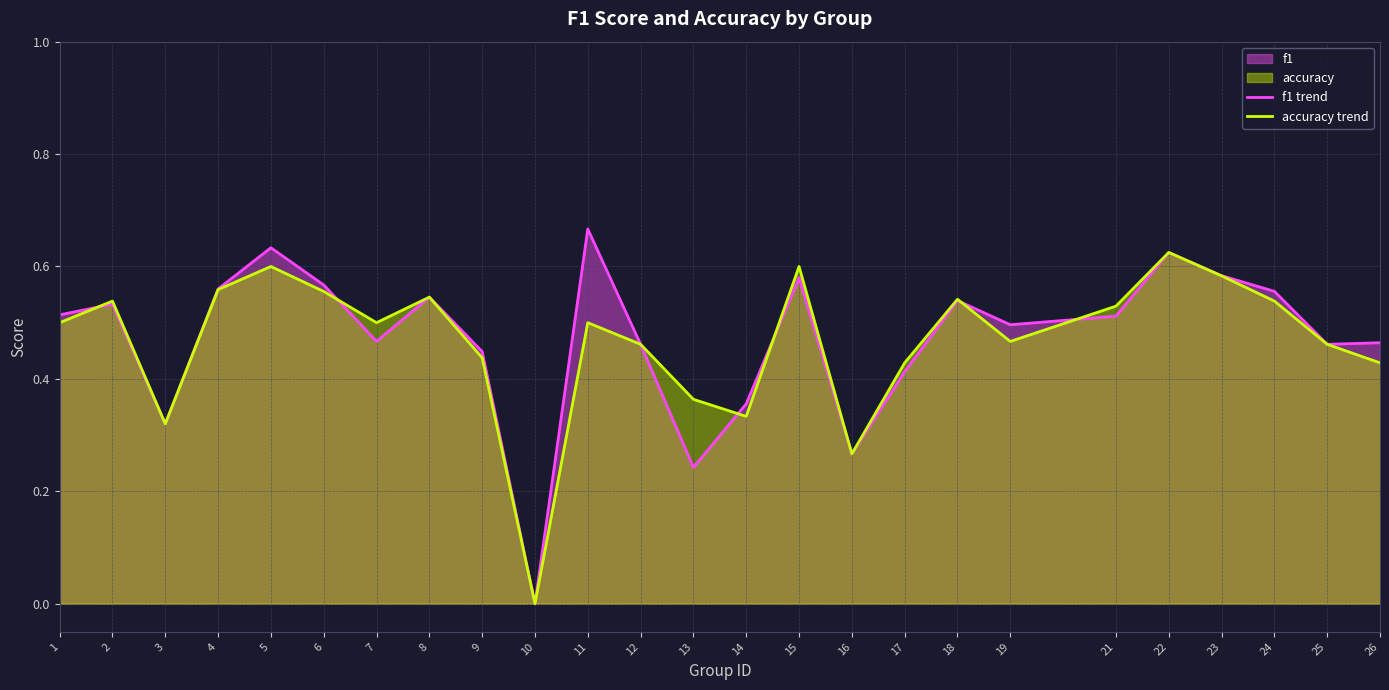

How many intersections are there between accuracy trend and f1 trend?

6